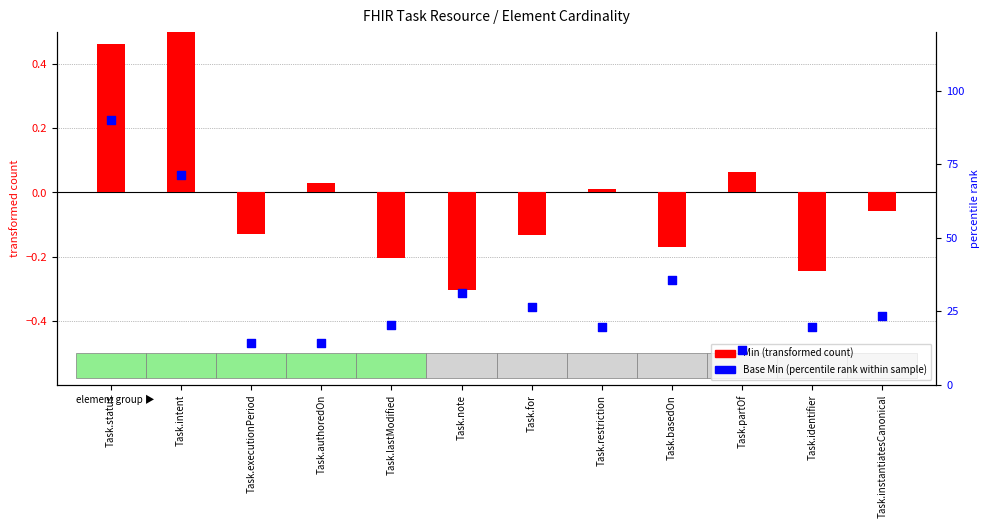

Is the value of Base Min (percentile rank) at Task.restriction greater than the value of Min (transformed) at Task.for?

Yes